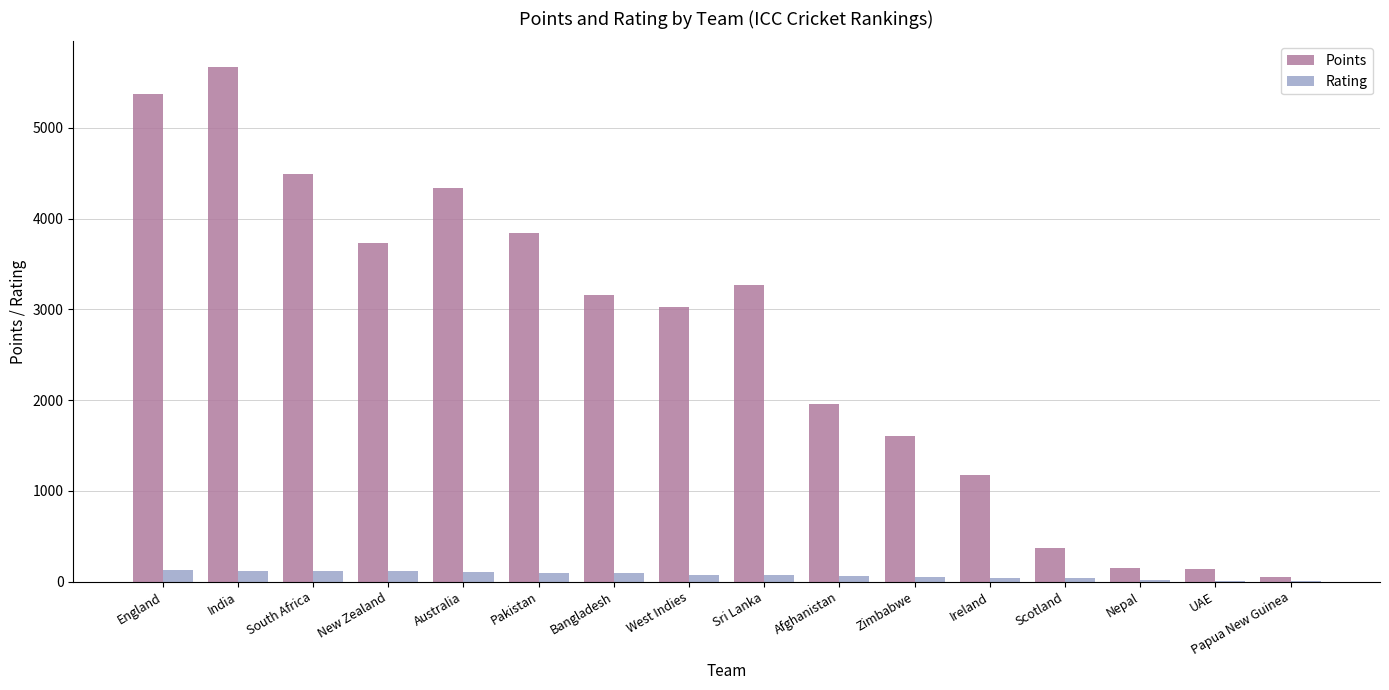

How many categories are shown in the chart?

16